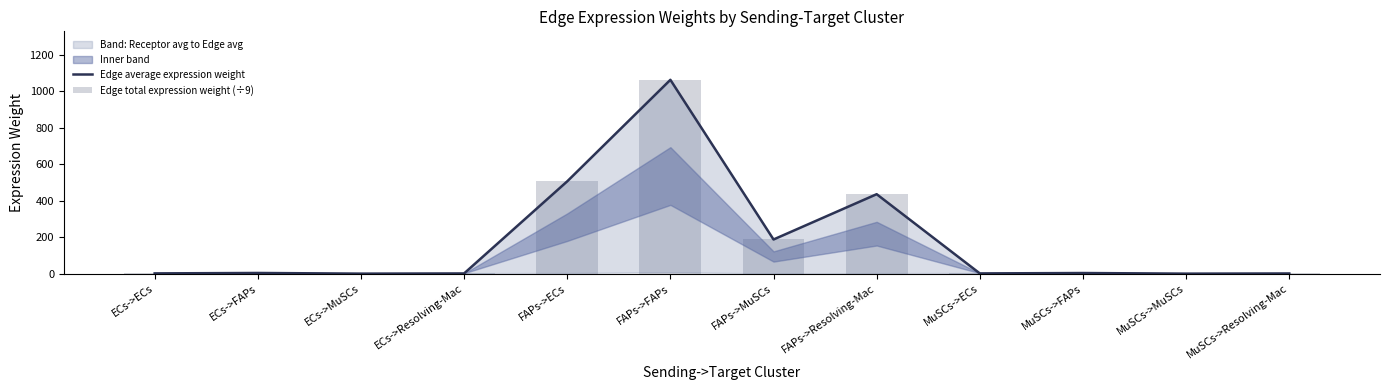

At which label does Edge average expression weight first exceed 4?

ECs->FAPs